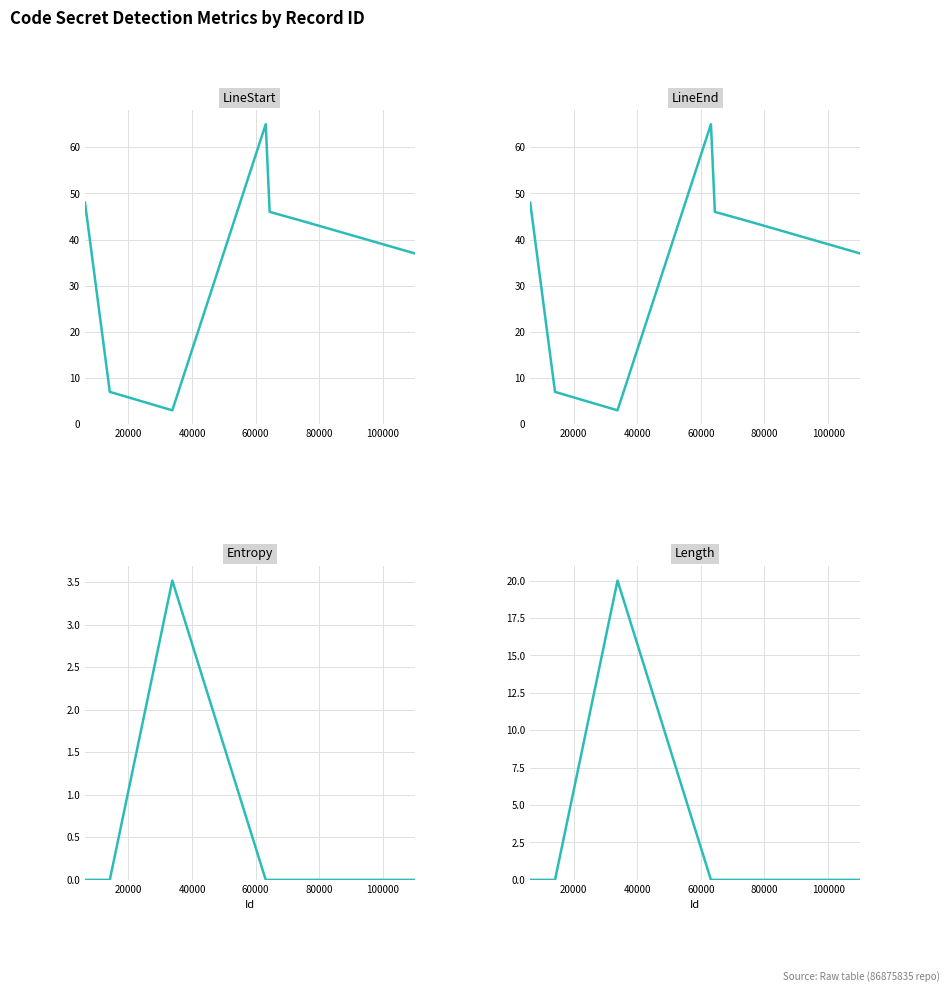

Which series has the largest range (max minus min)?

LineStart